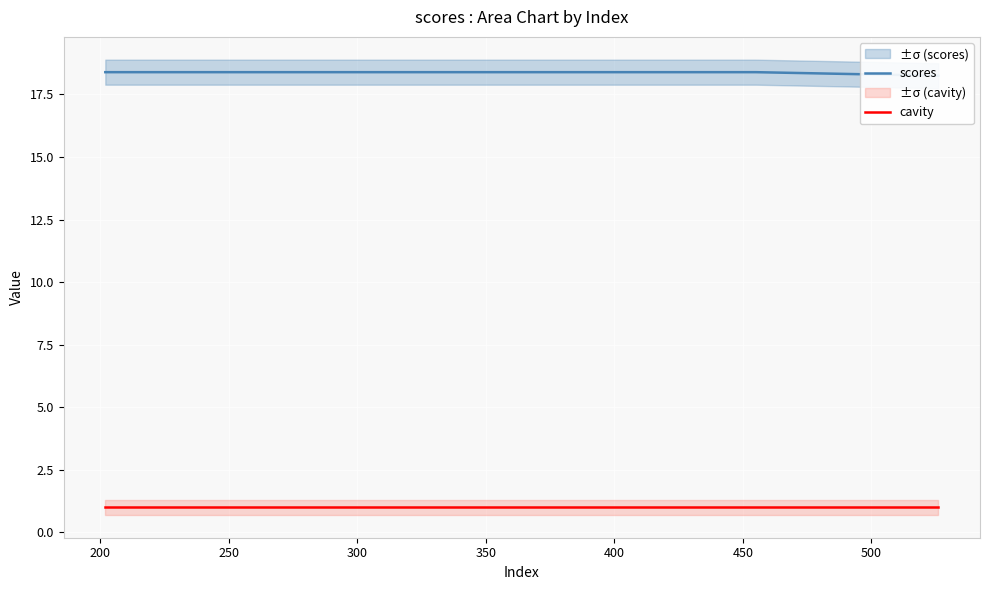

What is the lowest value of the scores series?

18.2